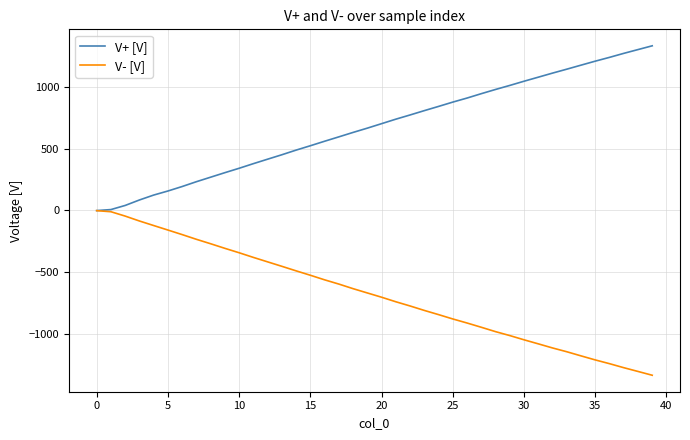

Which series has the largest total across all categories?

V+ [V]